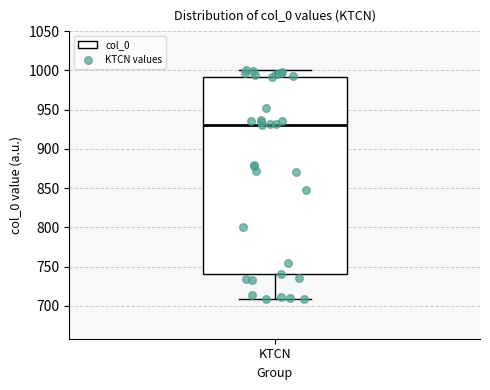

Read this box plot against the y-axis: the position of the median line, the range covered by the box, and the ends of both whiskers. The values are not printed on the chart, so give them approximately, as read against the axis.

median 930, box 740 to 990, whiskers 710 to 1000